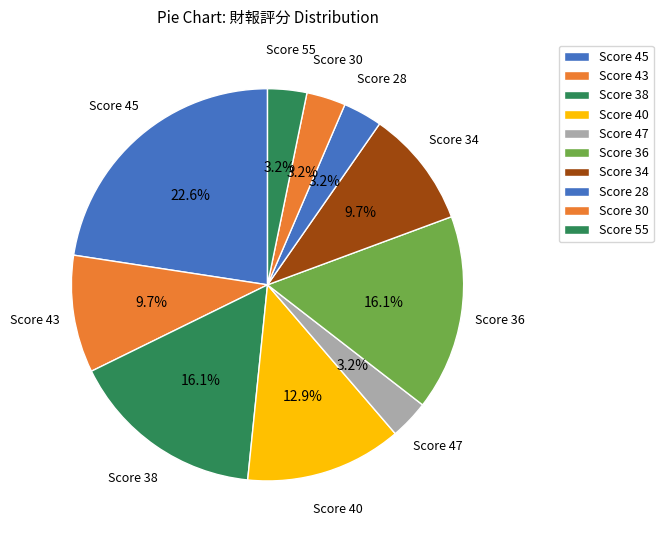

What percentage do Score 43 and Score 30 together represent?

12.9%